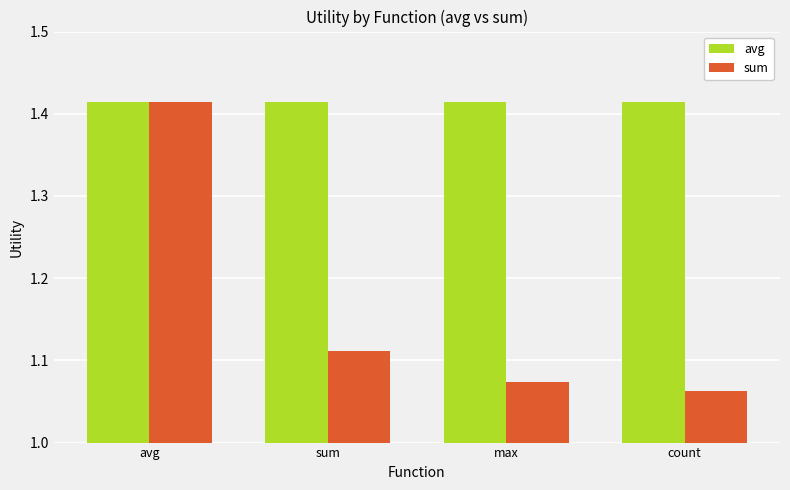

Count the number of categories in the chart.

4